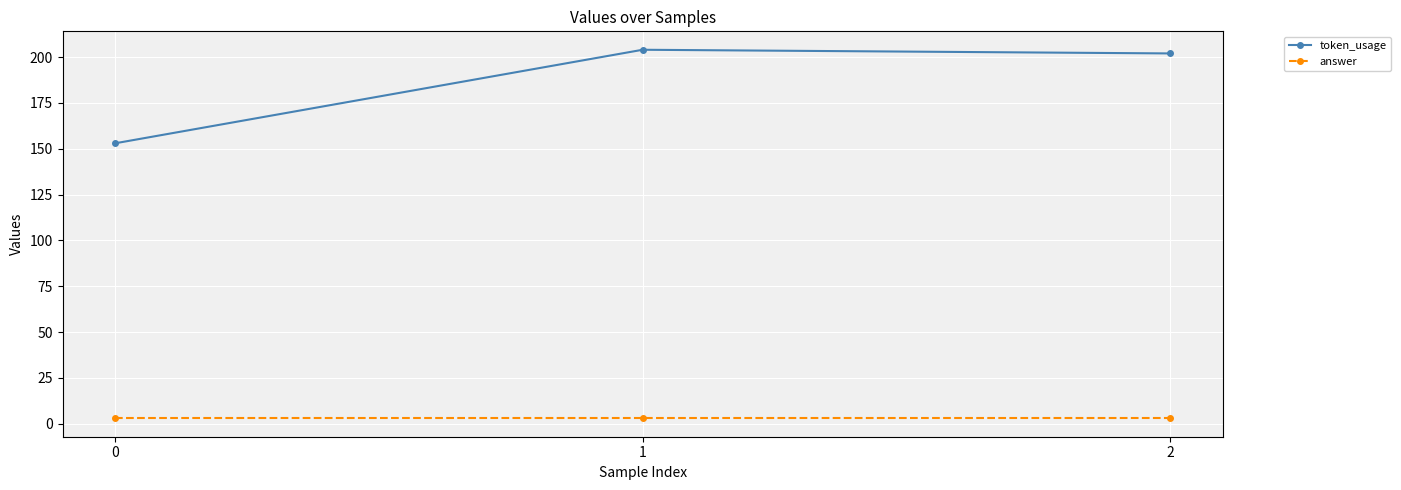

How many data points does each series have?

3